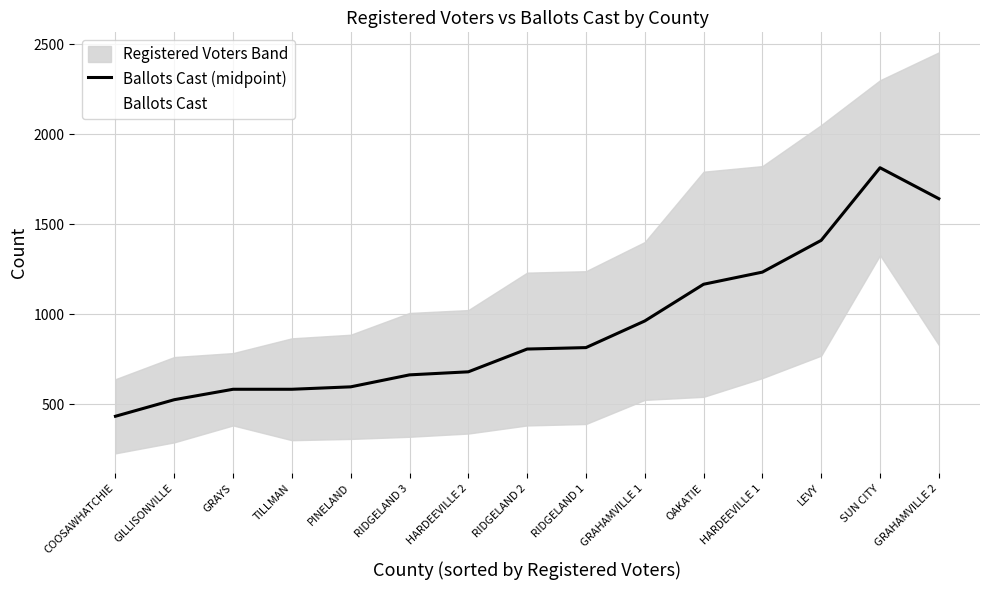

What value does the Ballots Cast series have at OAKATIE?

540.0